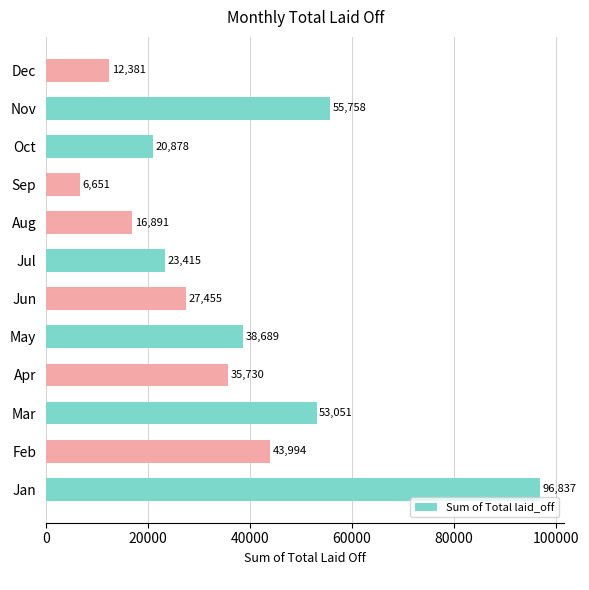

Read the value at Feb, to the nearest 50.

44000